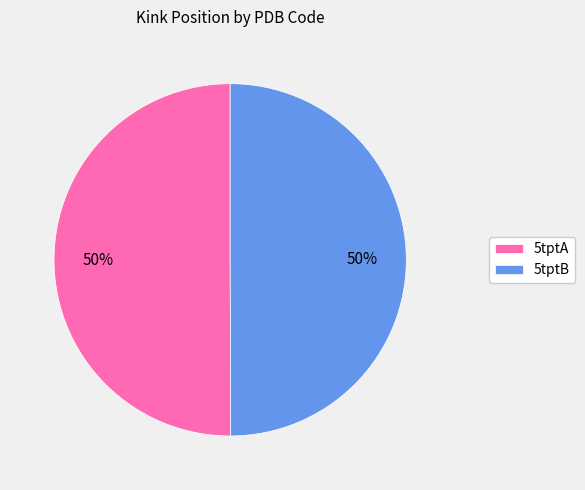

To the nearest percent, what percentage of the pie is 5tptB?

50%